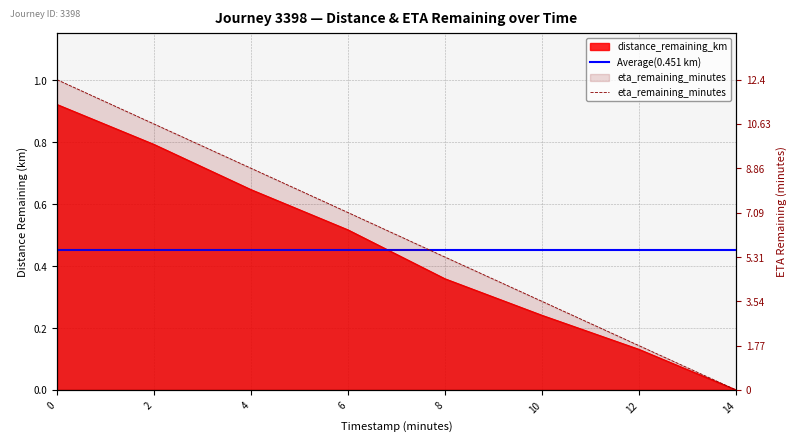

What is the total value across all series at 12.0?

1.9